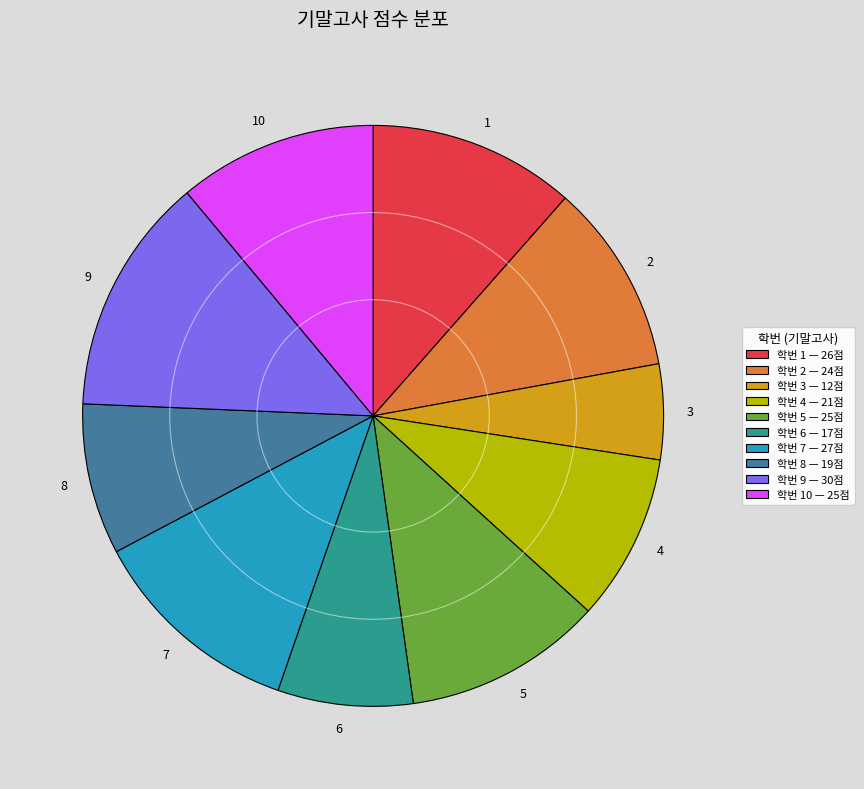

Does 9 account for over 50% of the chart?

No